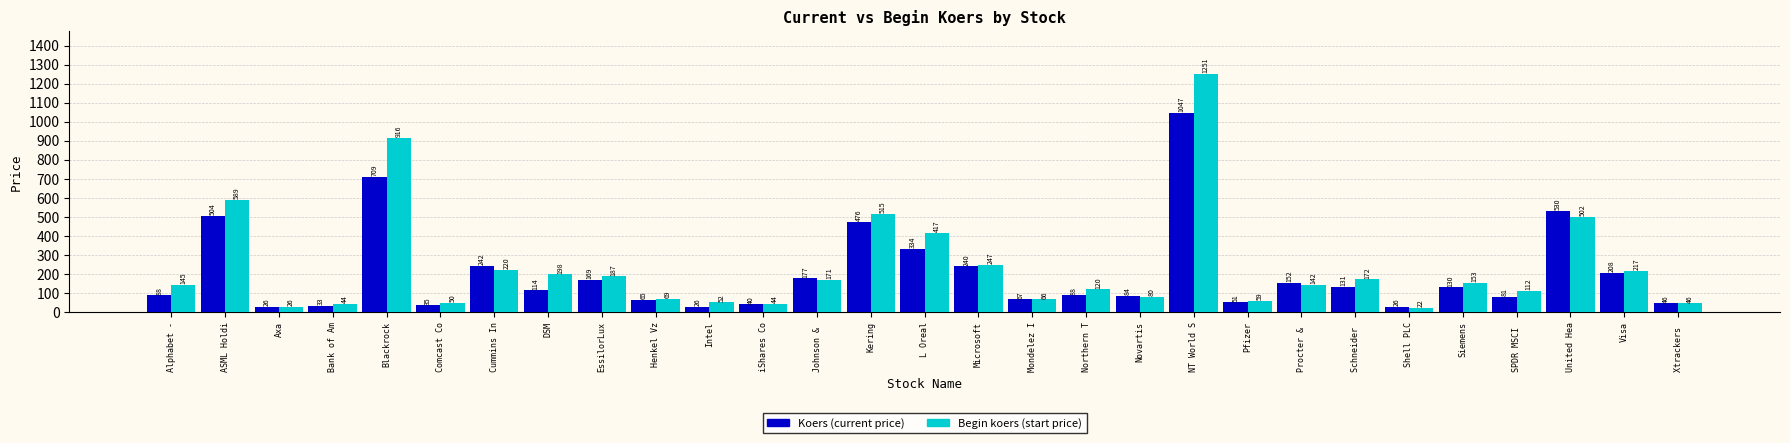

True or false: Koers (current price) has a value of 284.2 at Johnson & .

False